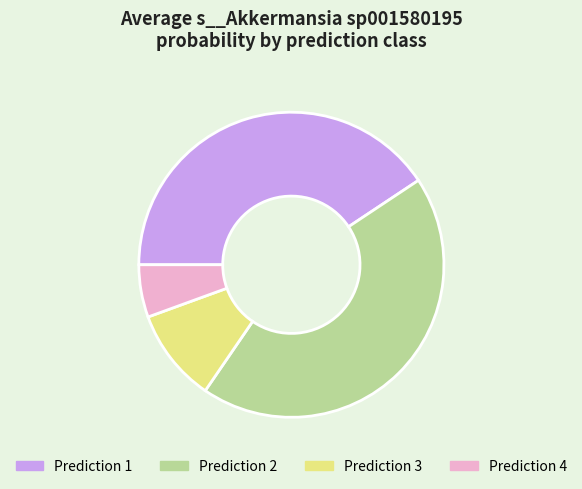

Approximately how many times larger is the value at Prediction 4 compared to Prediction 3?

0.6